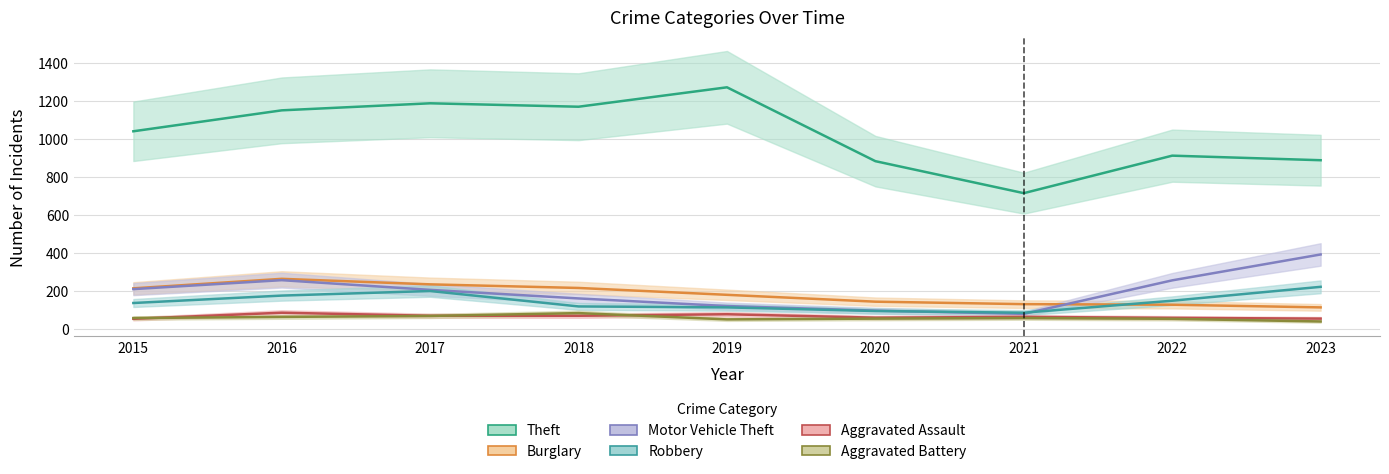

Which category has the highest value across all series?

2019